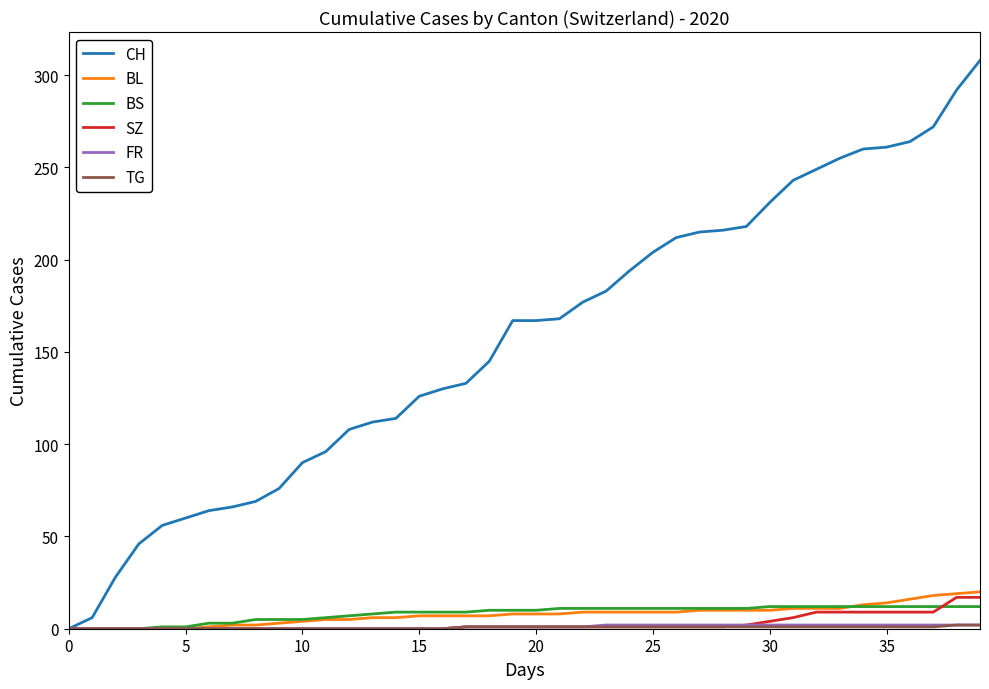

Which series has the largest total across all categories?

CH